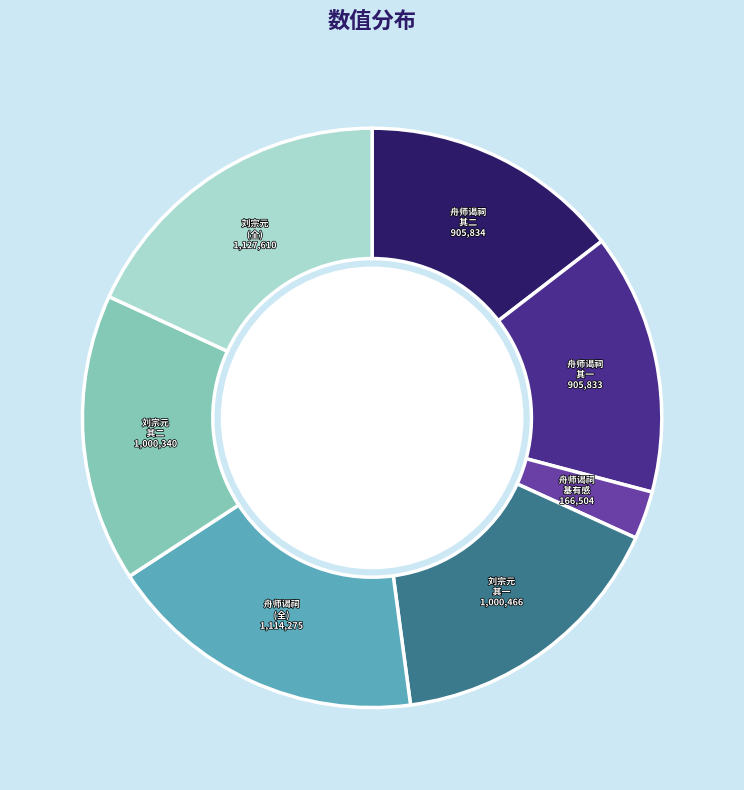

Between 刘宗元 其二 and 舟师谒祠 (全), which is larger?

舟师谒祠 (全)